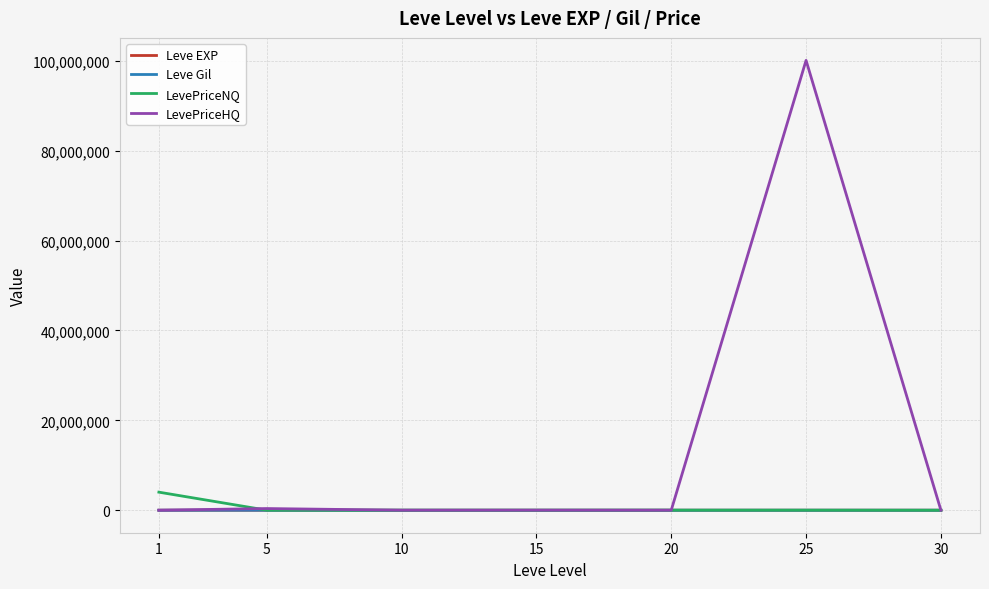

At which label does LevePriceNQ first exceed 9804?

1